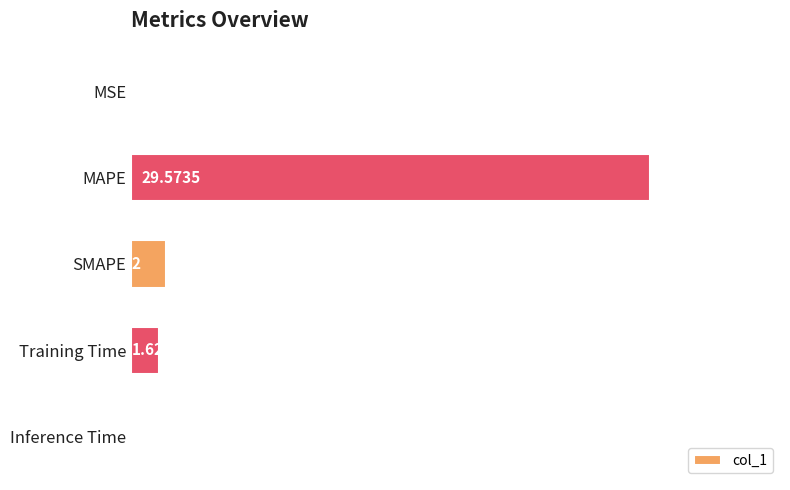

Between Inference Time and Training Time, which is larger?

Training Time